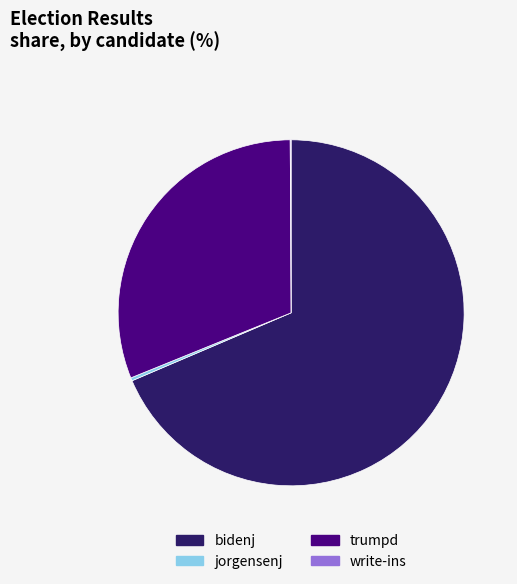

Which category has the biggest portion of the pie?

bidenj